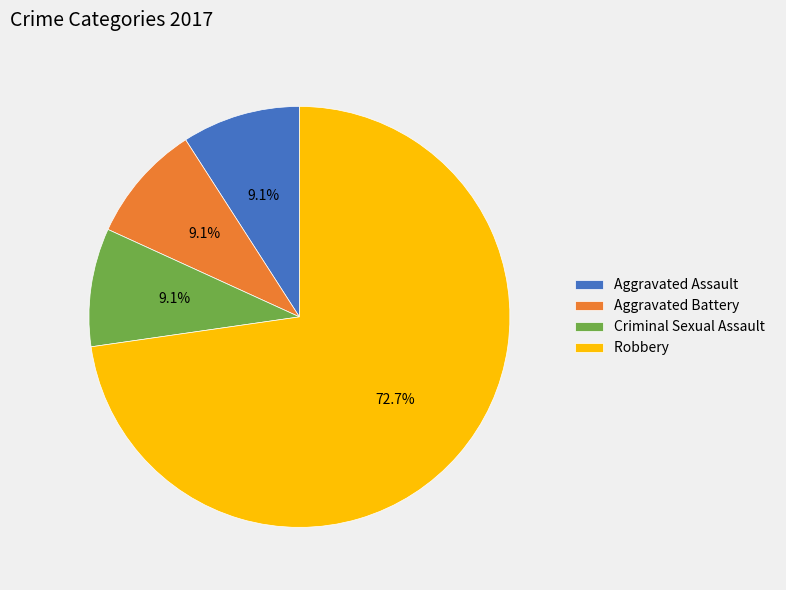

How many slices are in this pie chart?

4